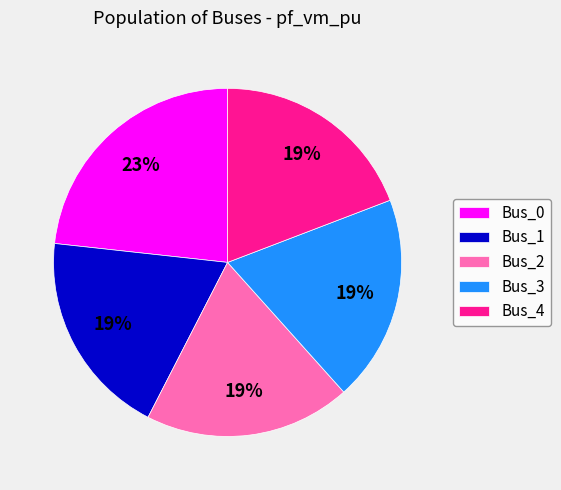

Is Bus_4 the majority of the pie?

No